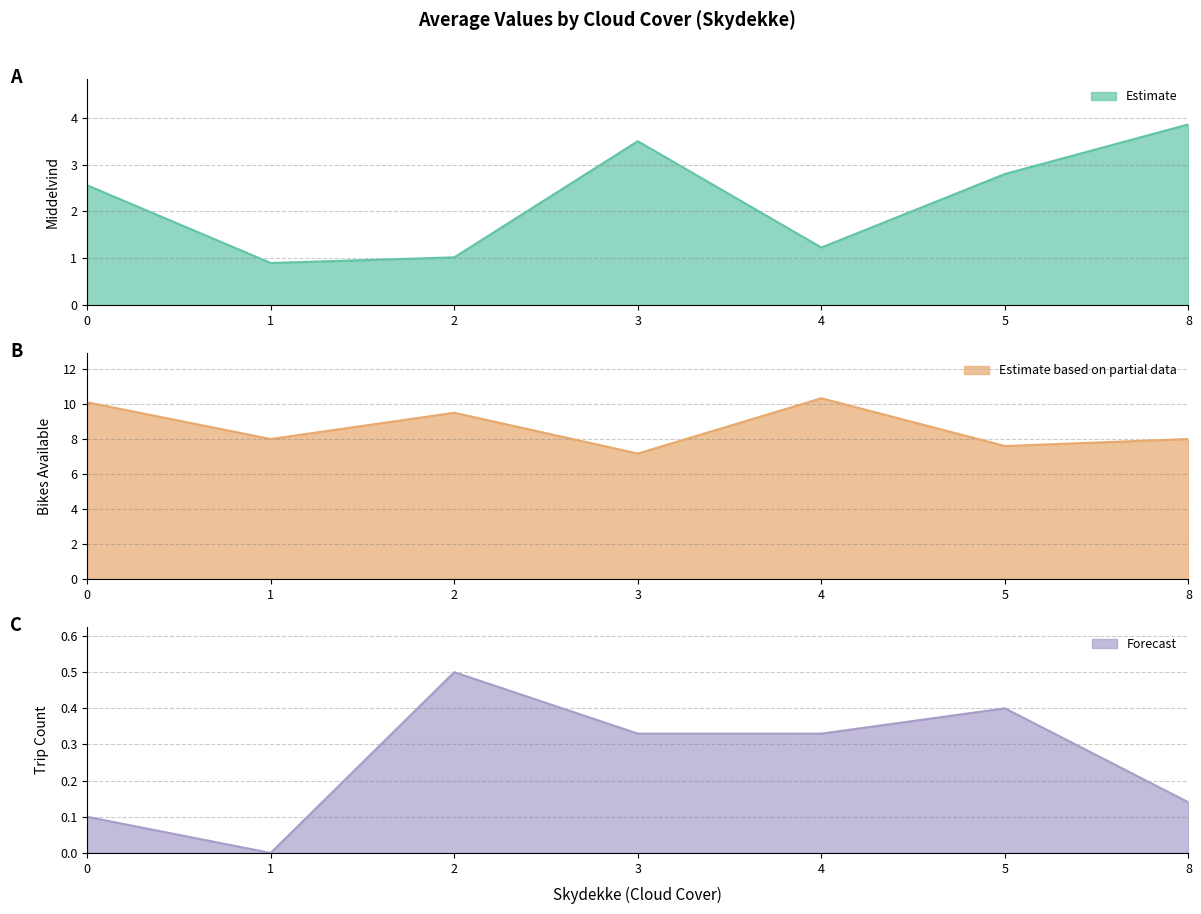

Rank the categories by Estimate value from lowest to highest.

1, 2, 4, 0, 5, 3, 8